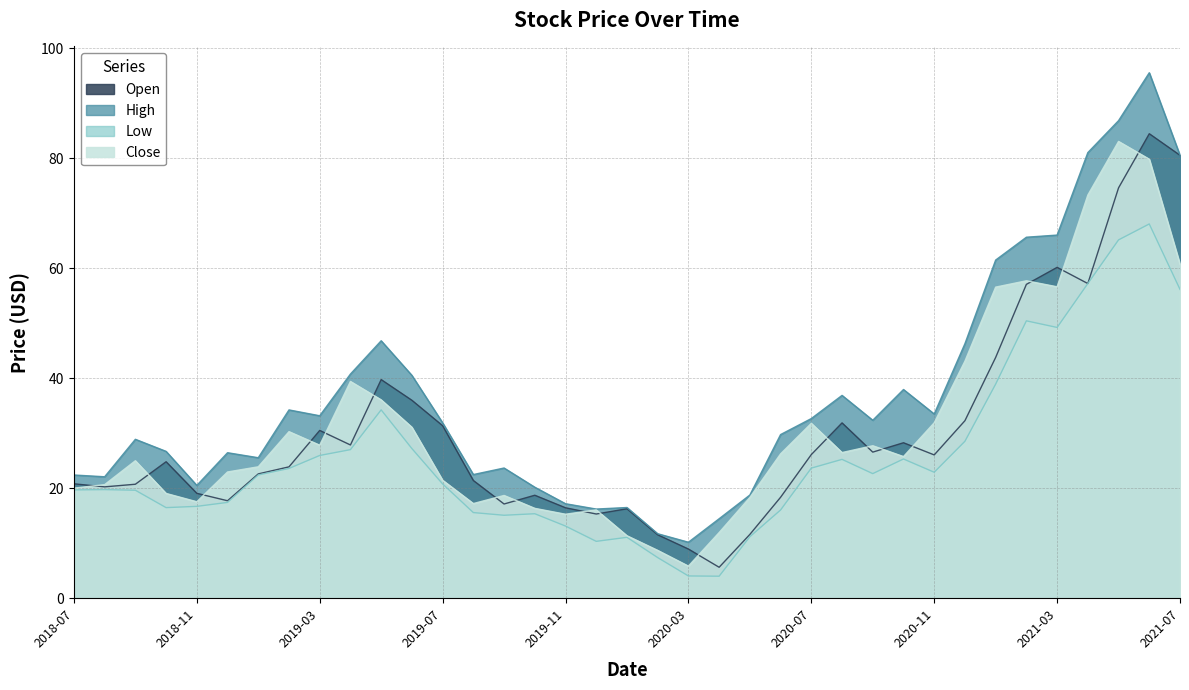

Does the chart display data point markers on the line(s)?

No